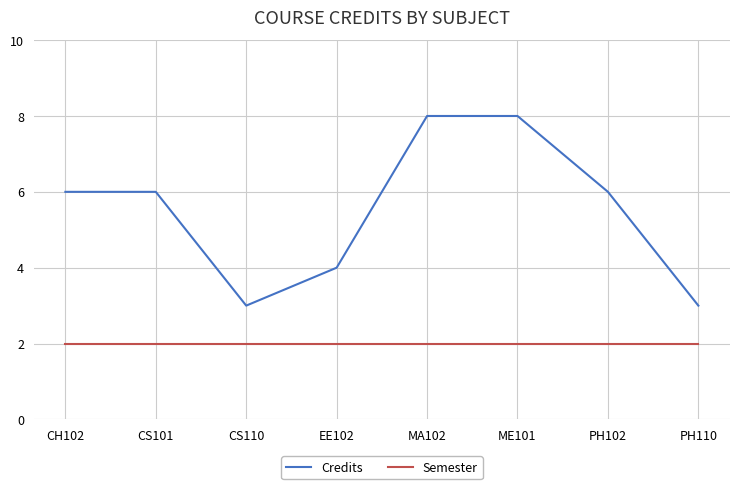

True or false: Credits and Semester cross at least once.

False